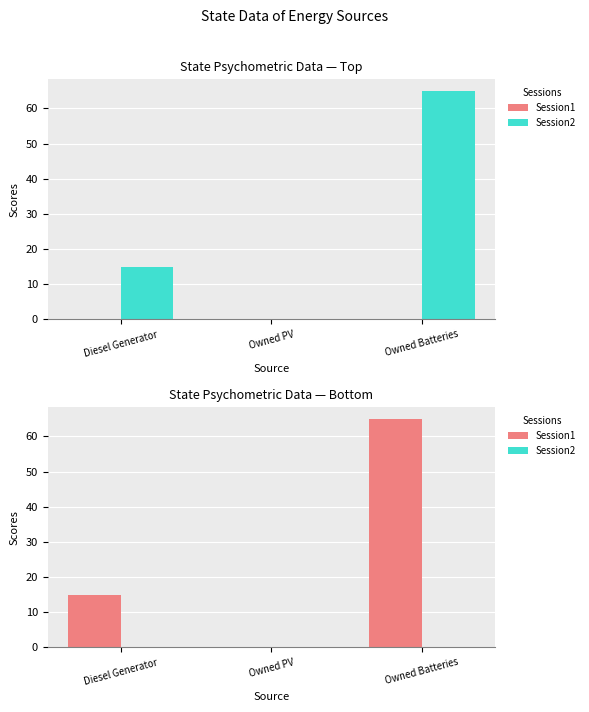

How many Session1 values are between 0 and 65?

3